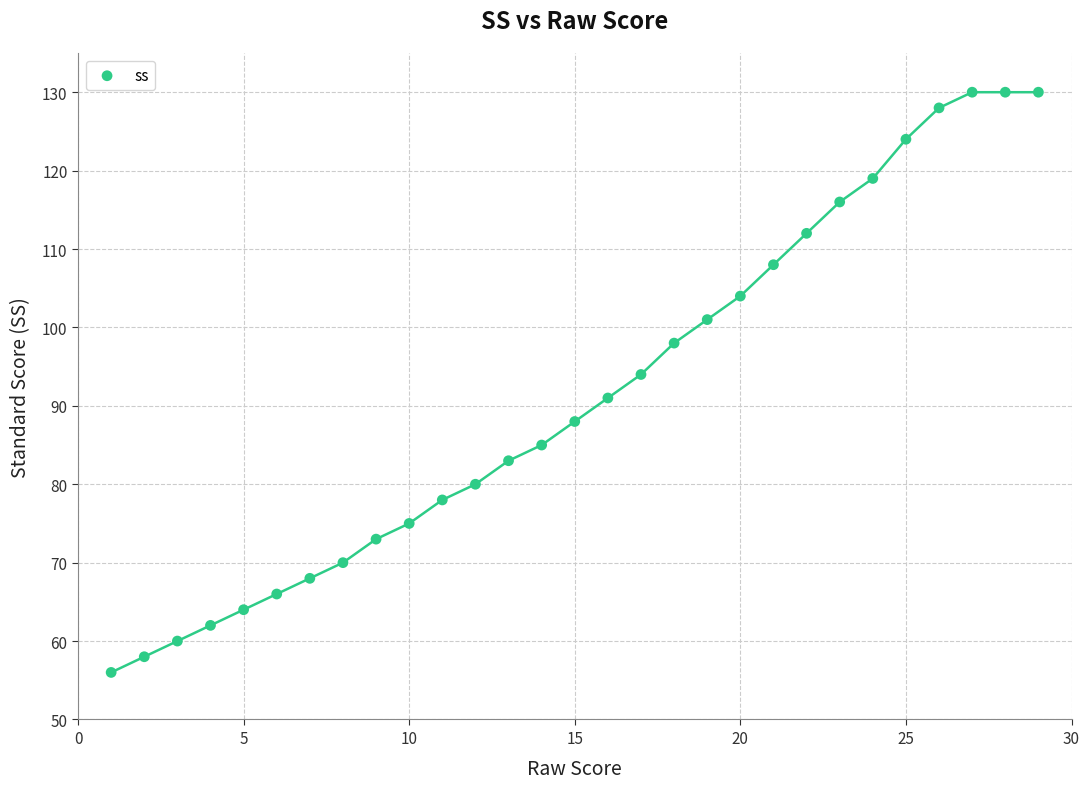

What Y value in the scatter plot is closest to 93?

94